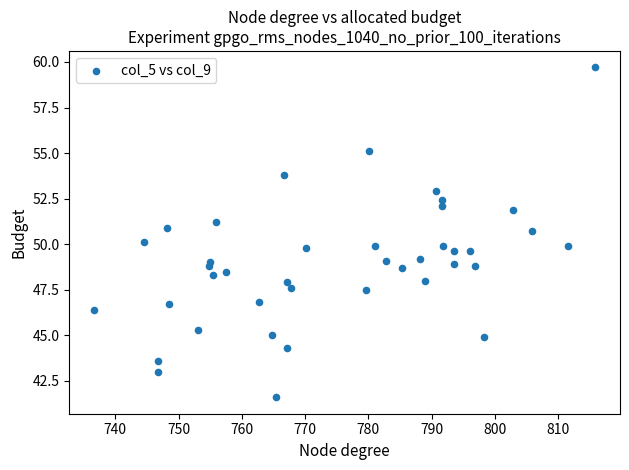

What is the range of Y values (max minus min)?

18.1